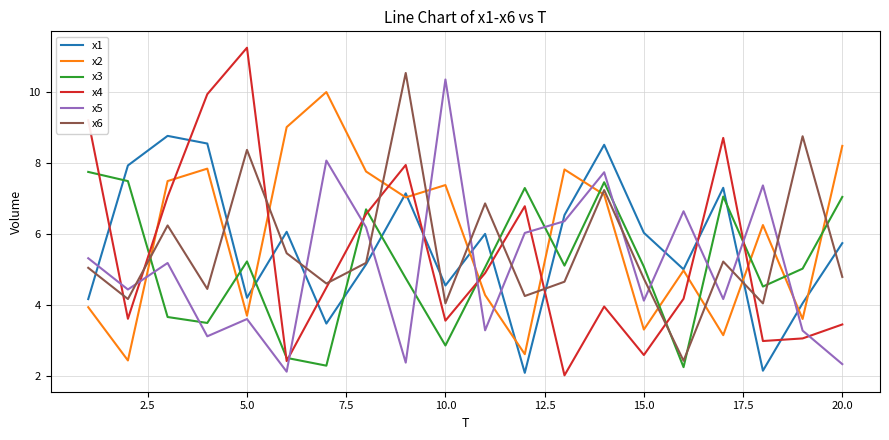

After their last crossing, which series has the higher values: x2 or x4?

x2